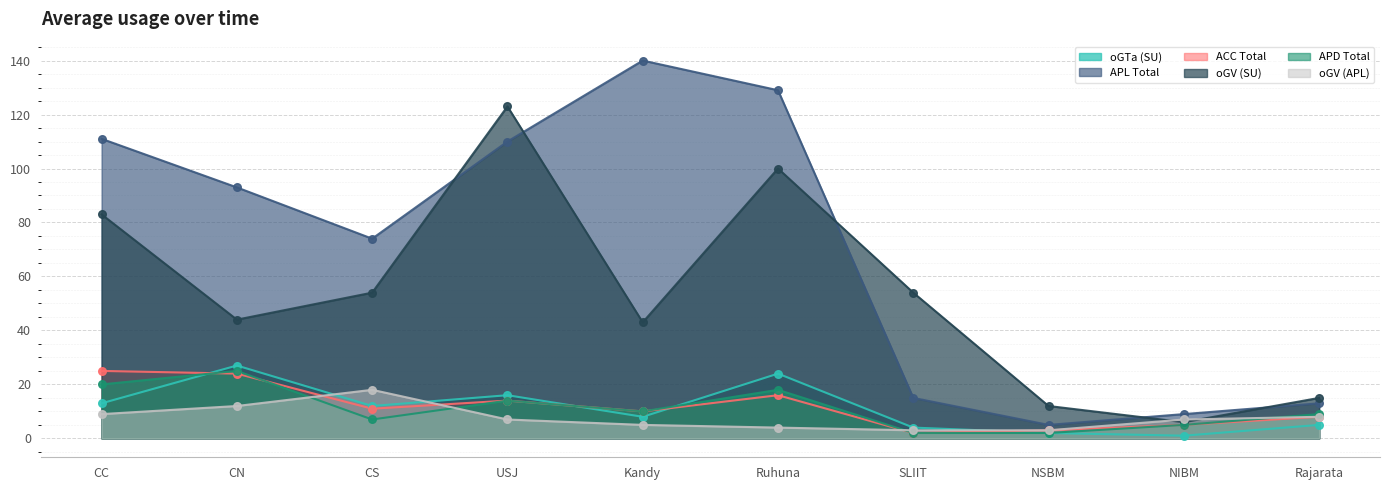

Which series has the widest spread of Y values?

APL Total